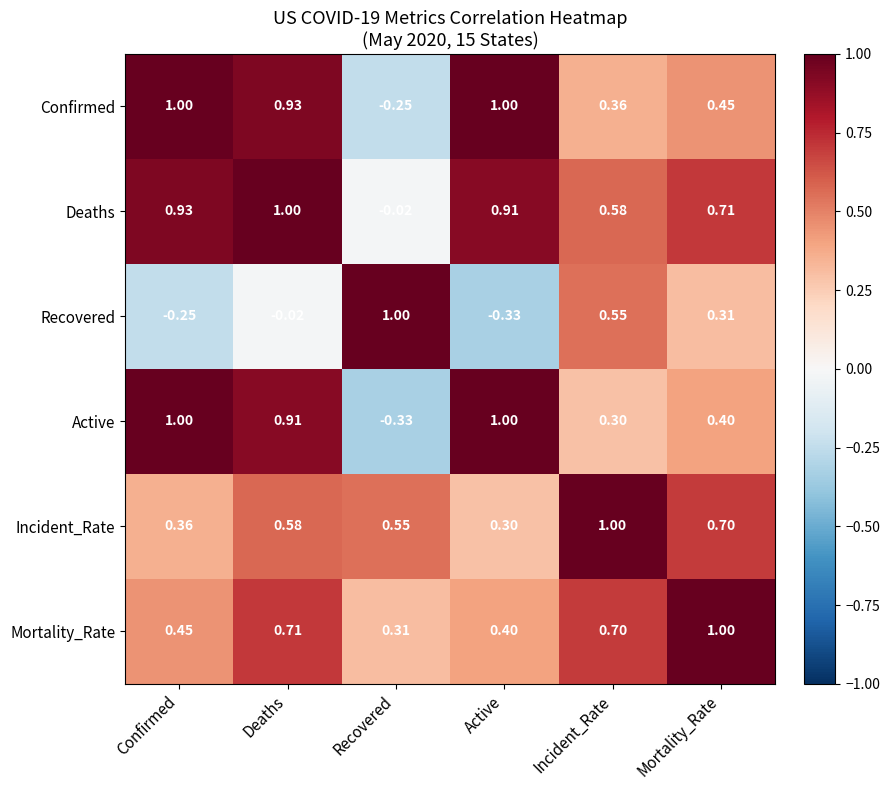

How many categories are shown in the chart?

6